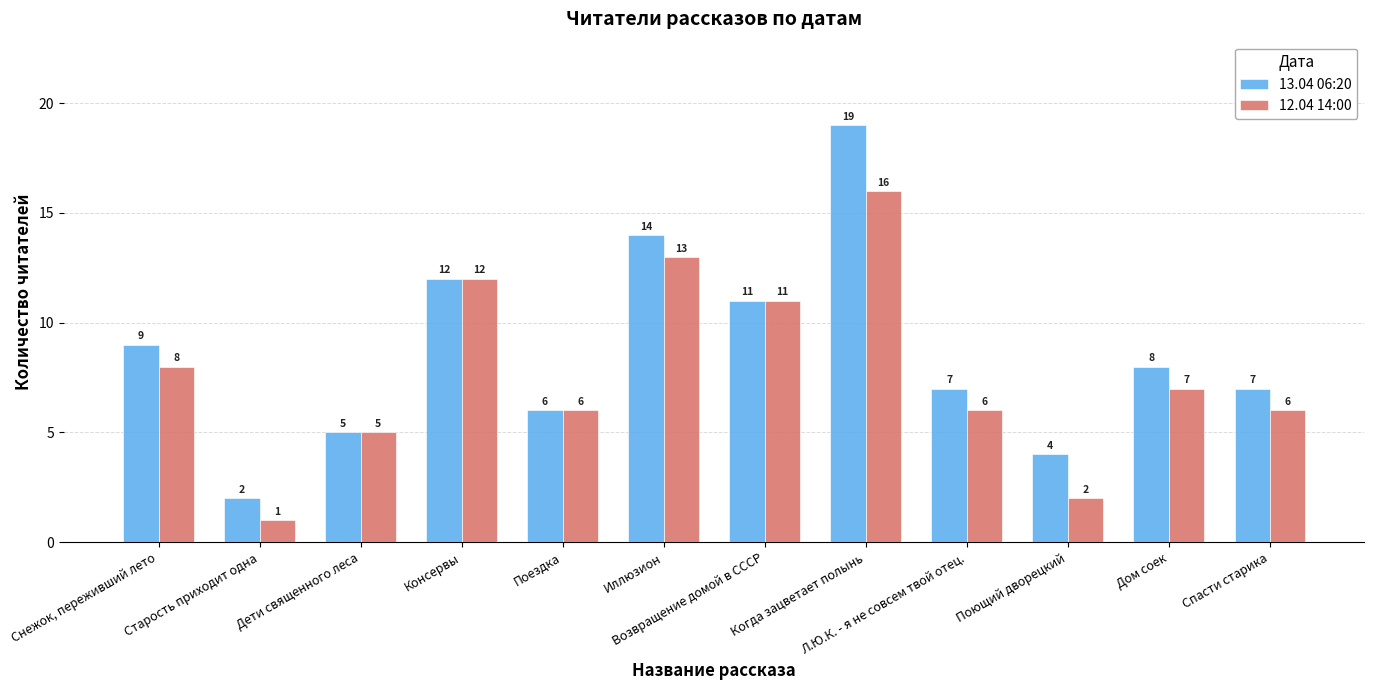

The 12.04 14:00 series shows 12 at Дом соек. True or false?

False